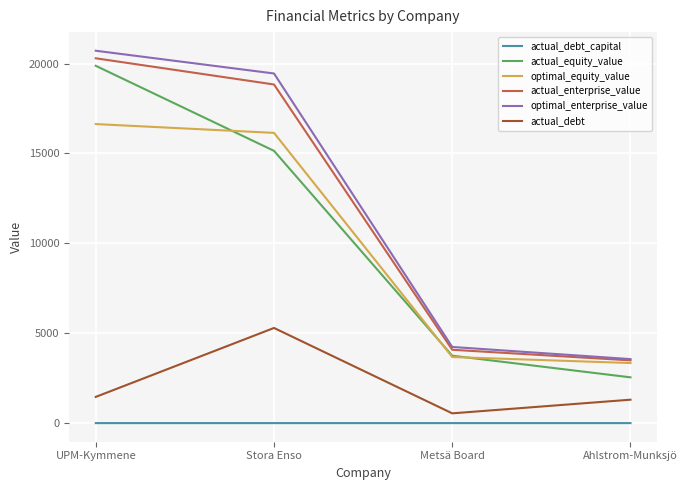

What is the maximum value for optimal_enterprise_value?

20716.8